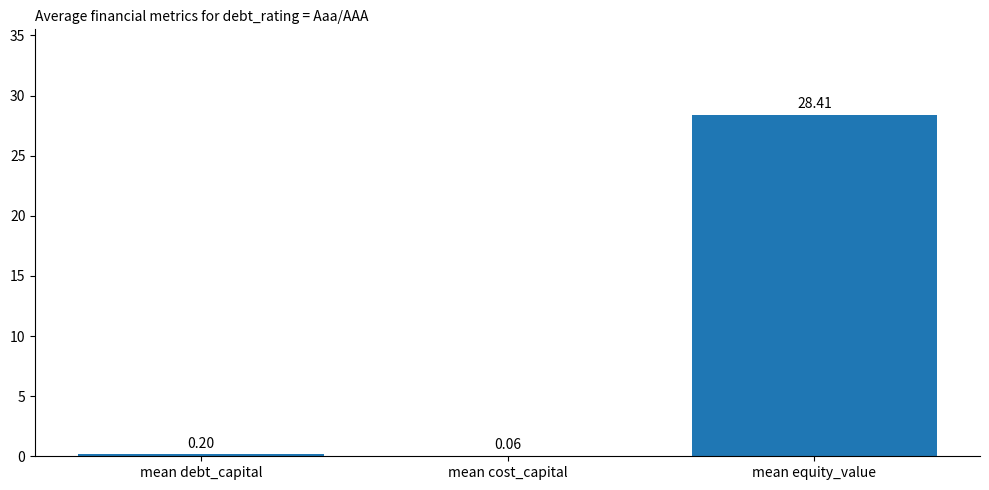

At which category does the chart reach its peak across all series?

mean equity_value